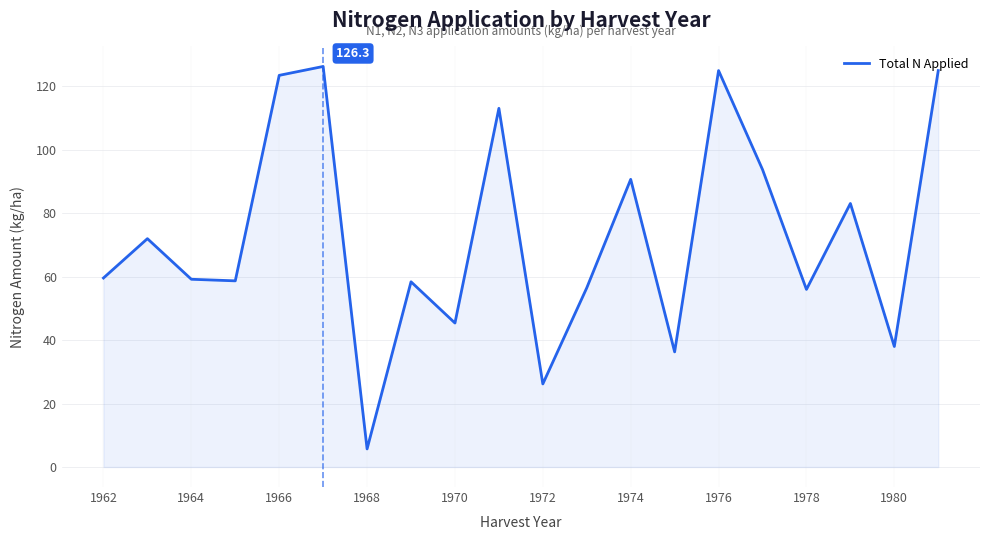

What is the difference between the maximum and minimum values?

120.6